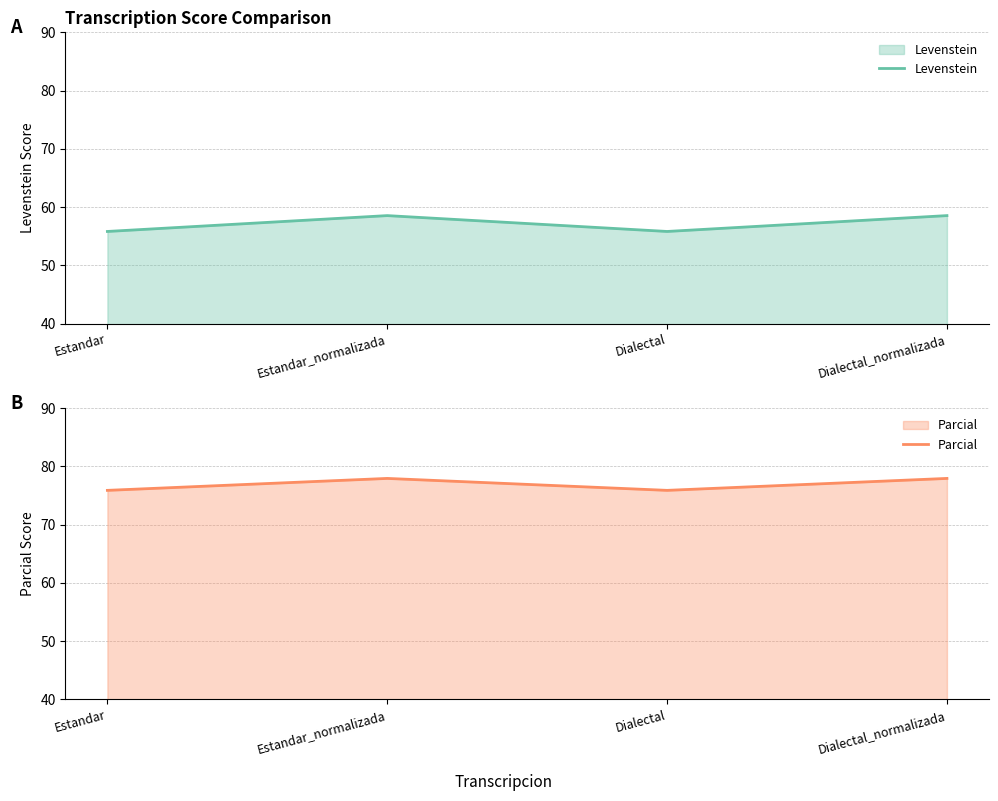

True or false: Parcial and Levenstein cross at least once.

False